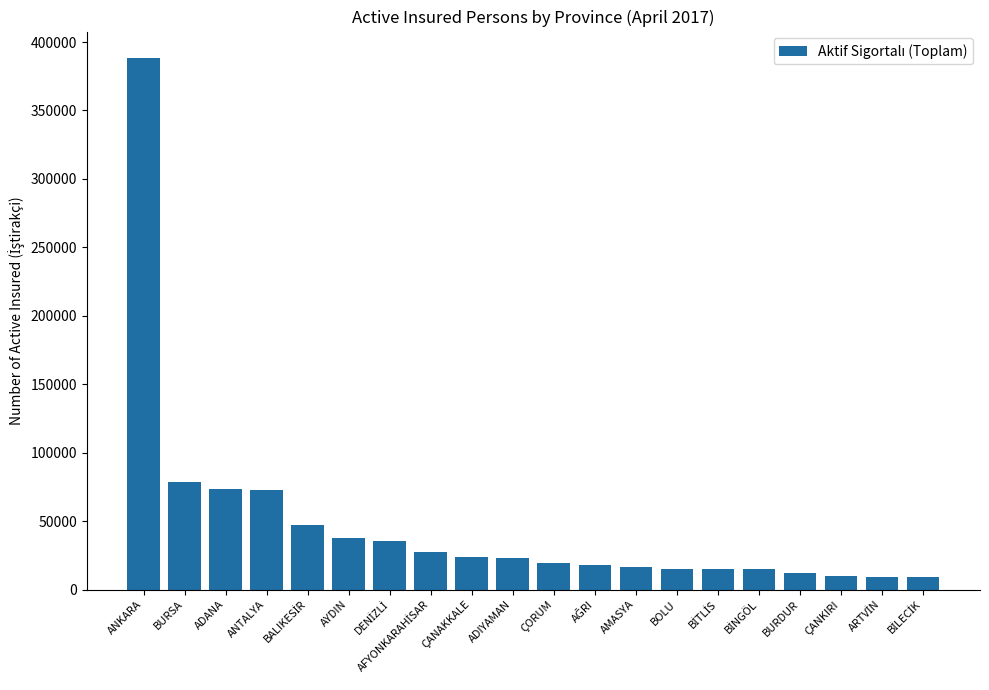

What is the difference between the maximum and minimum values?

379390